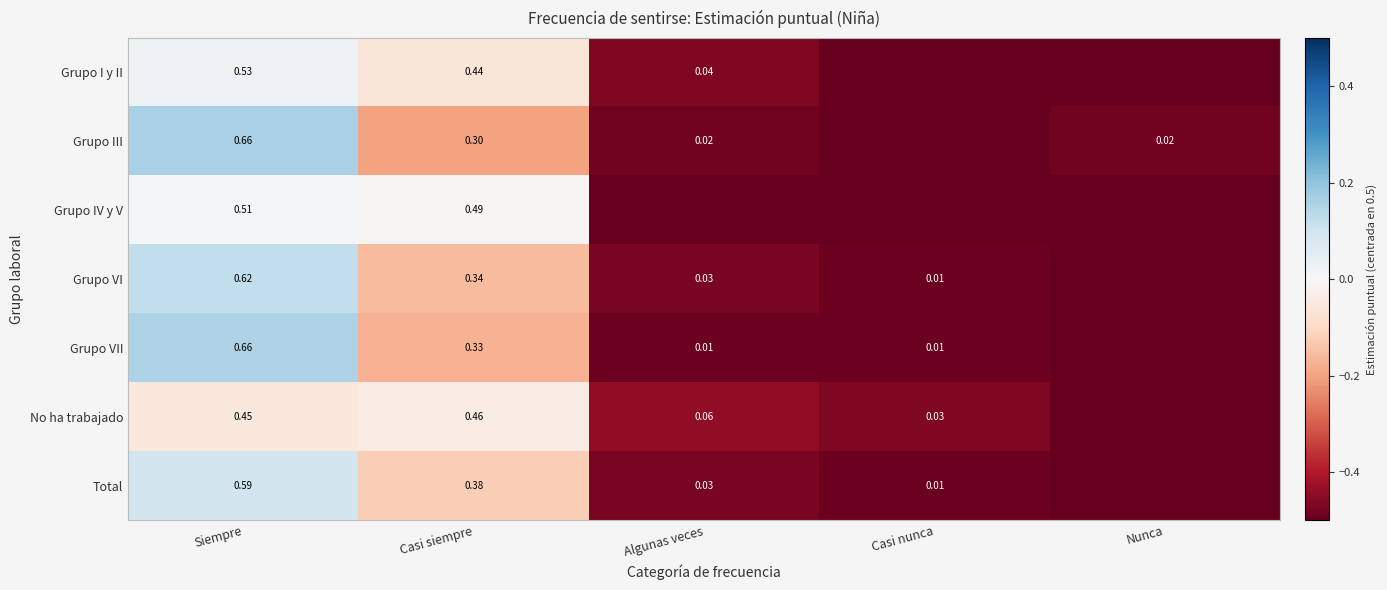

At Casi siempre, list the series in order from largest to smallest.

Grupo IV y V, No ha trabajado, Grupo I y II, Total, Grupo VI, Grupo VII, Grupo III